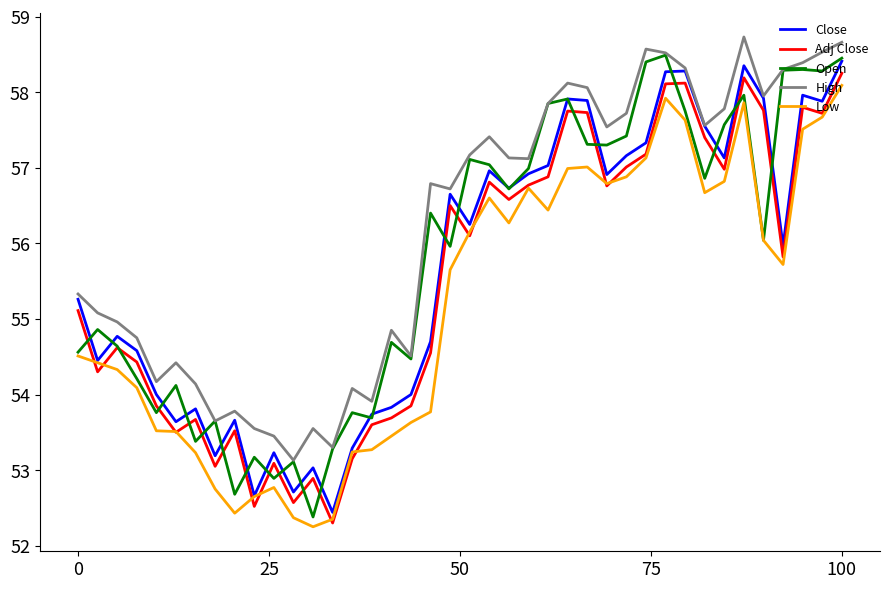

True or false: High and Adj Close intersect in this chart.

False